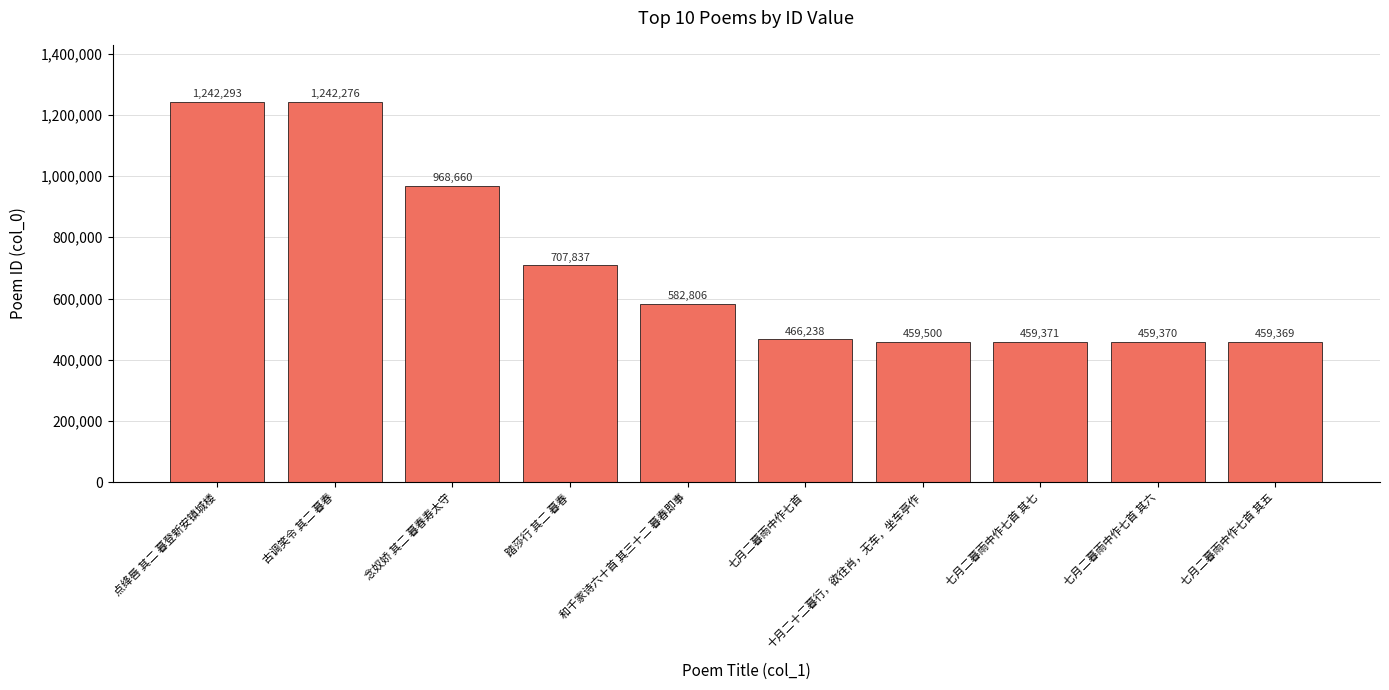

How many distinct data groups are displayed?

1